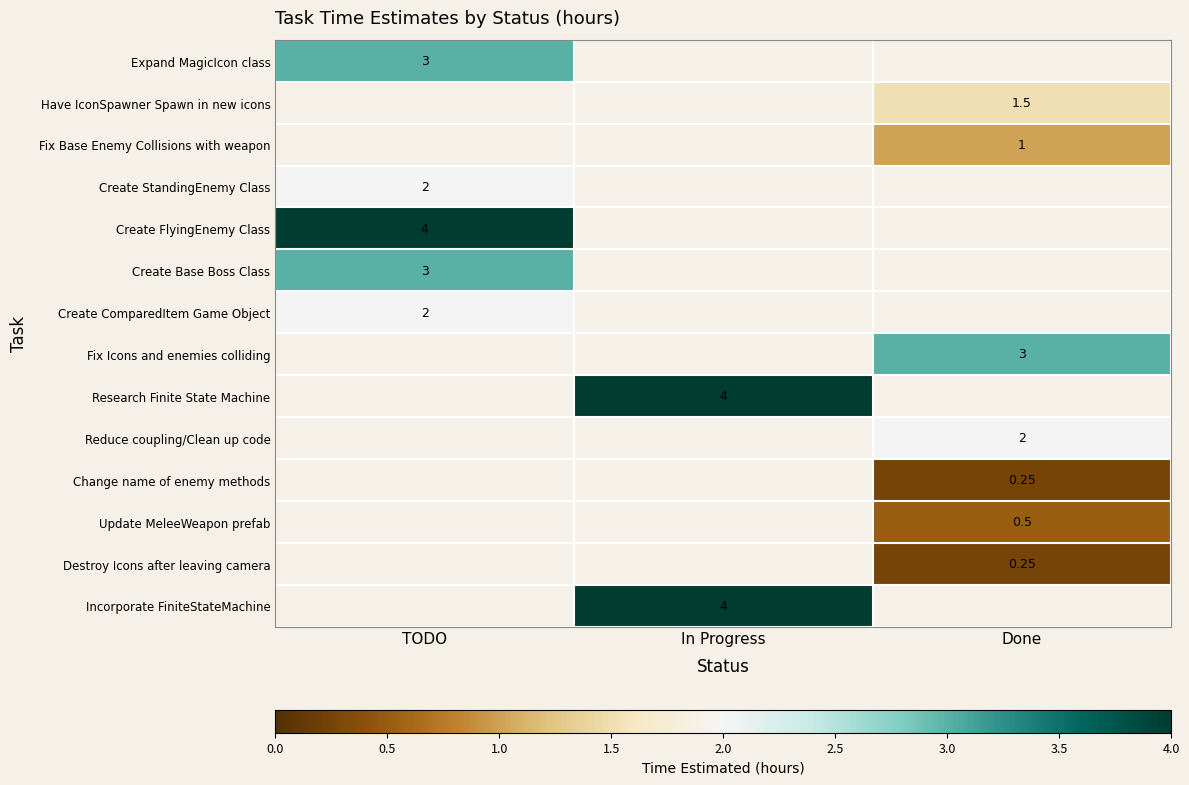

Is the value of Update MeleeWeapon prefab at Done greater than the value of Research Finite State Machine at In Progress?

No